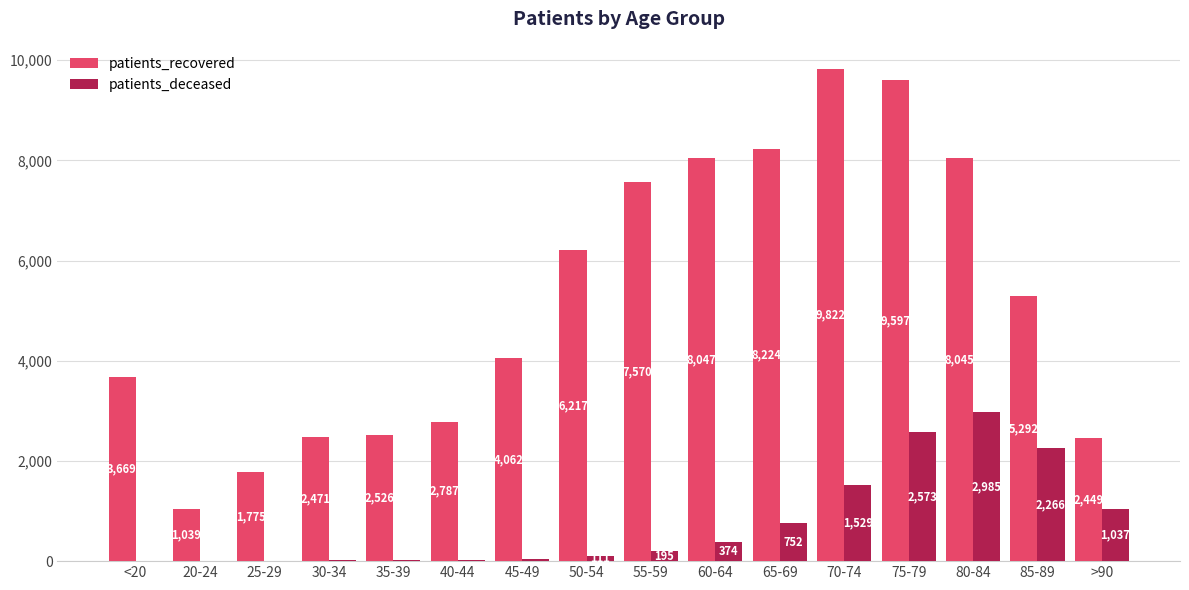

At which category is the sum across all series the highest?

75-79